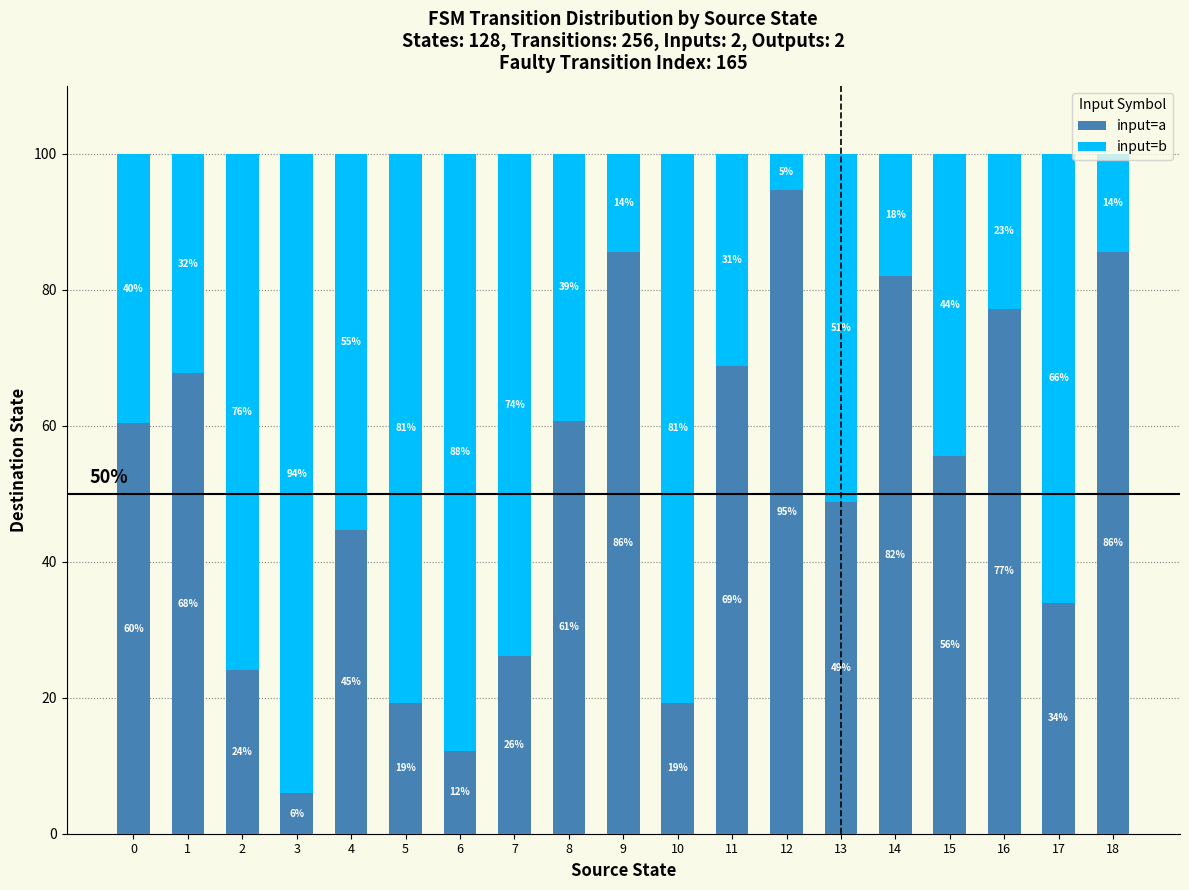

What is the difference between the input=b values at 11 and 2?

44.7